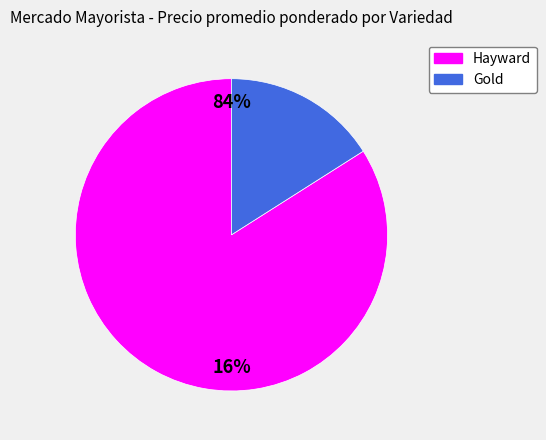

Is it true that Hayward is 84% of the pie?

True